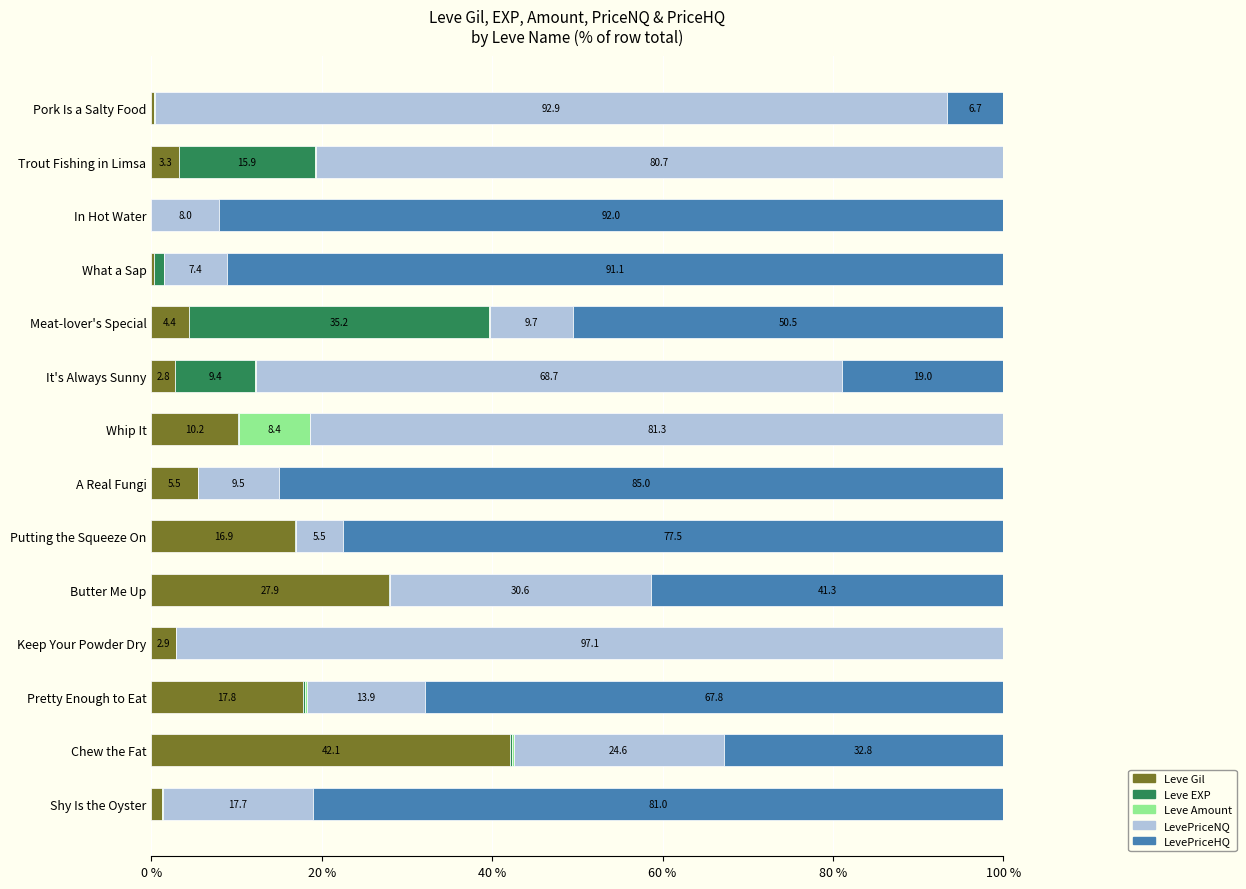

At which label is Leve Gil closest to 21?

Pretty Enough to Eat